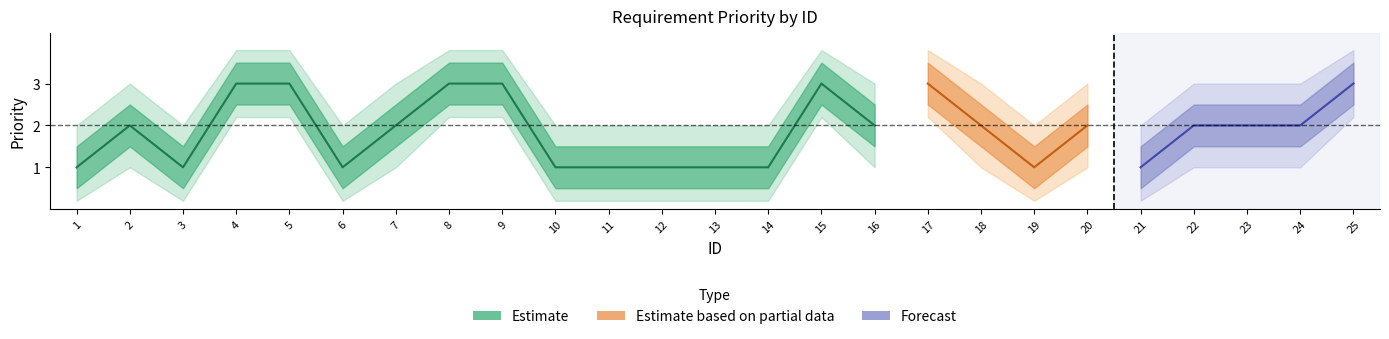

Reading right to left, transcribe all the data shown in this chart.

priority_center: 3.0	2.0	2.0	2.0	1.0	2.0	1.0	2.0	3.0	2.0	3.0	1.0	1.0	1.0	1.0	1.0	3.0	3.0	2.0	1.0	3.0	3.0	1.0	2.0	1.0
priority_upper: 3.5	2.5	2.5	2.5	1.5	2.5	1.5	2.5	3.5	2.5	3.5	1.5	1.5	1.5	1.5	1.5	3.5	3.5	2.5	1.5	3.5	3.5	1.5	2.5	1.5
priority_lower: 2.5	1.5	1.5	1.5	0.5	1.5	0.5	1.5	2.5	1.5	2.5	0.5	0.5	0.5	0.5	0.5	2.5	2.5	1.5	0.5	2.5	2.5	0.5	1.5	0.5
priority_outer_upper: 3.8	3.0	3.0	3.0	2.0	3.0	2.0	3.0	3.8	3.0	3.8	2.0	2.0	2.0	2.0	2.0	3.8	3.8	3.0	2.0	3.8	3.8	2.0	3.0	2.0
priority_outer_lower: 2.2	1.0	1.0	1.0	0.2	1.0	0.2	1.0	2.2	1.0	2.2	0.2	0.2	0.2	0.2	0.2	2.2	2.2	1.0	0.2	2.2	2.2	0.2	1.0	0.2